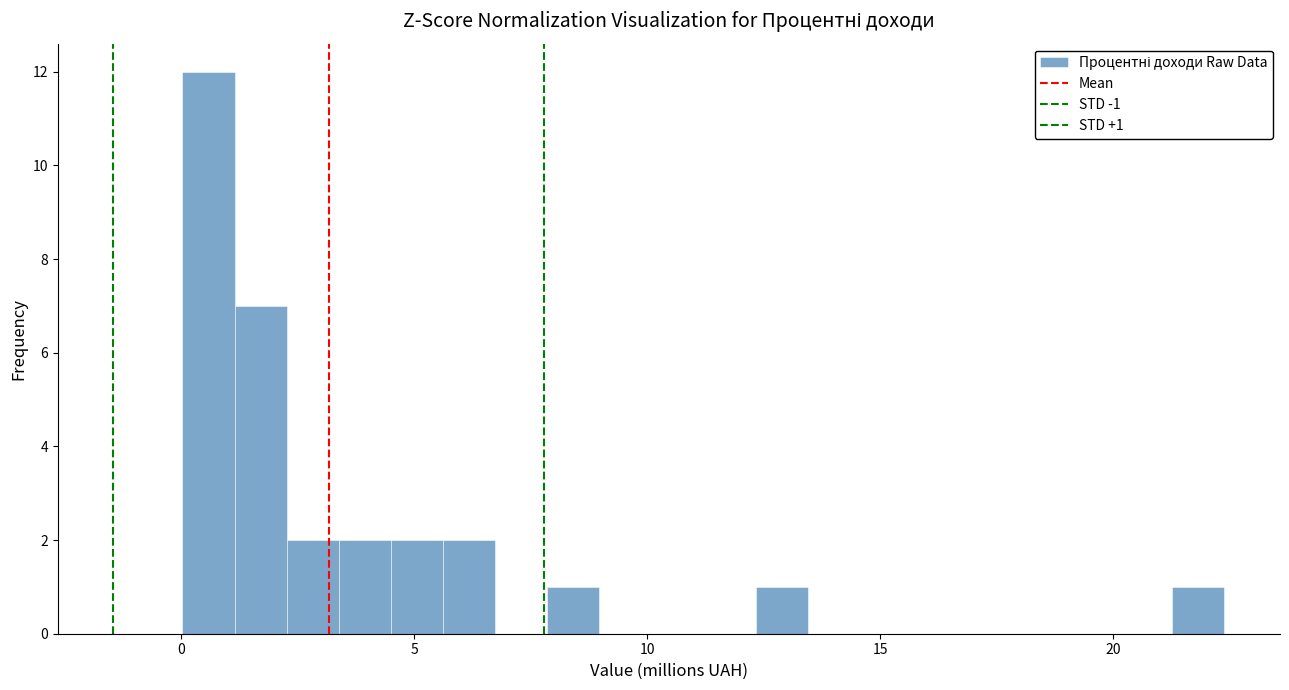

Around what value on the x-axis is the tallest bar? Give the approximate position of its centre, as read against the axis.

0.5